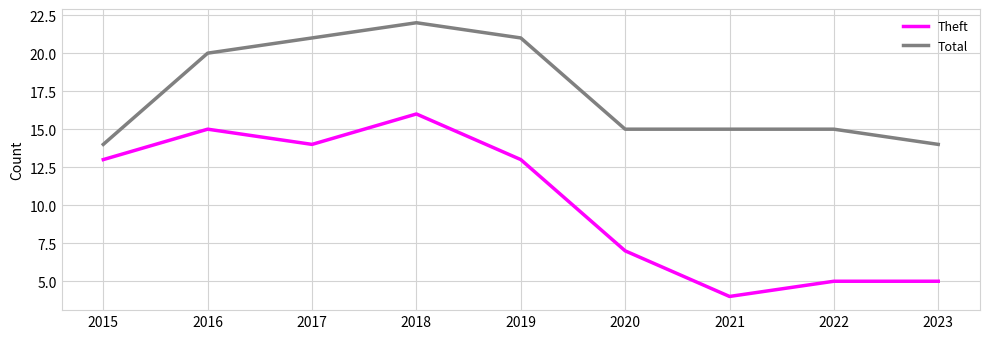

Is it true that Total equals 5 at 2017?

False